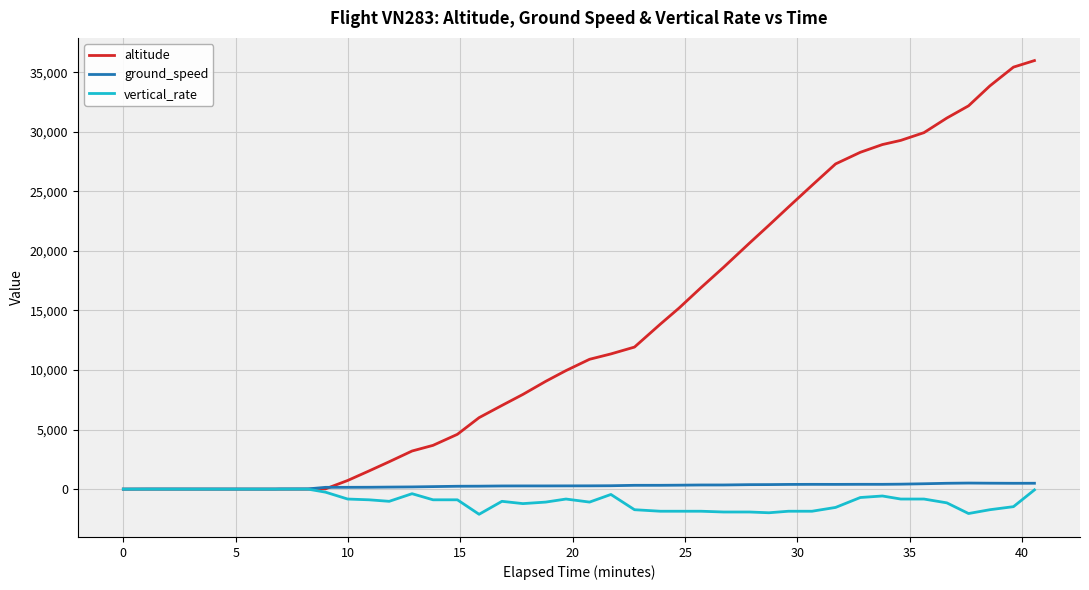

Which series has the largest range (max minus min)?

altitude